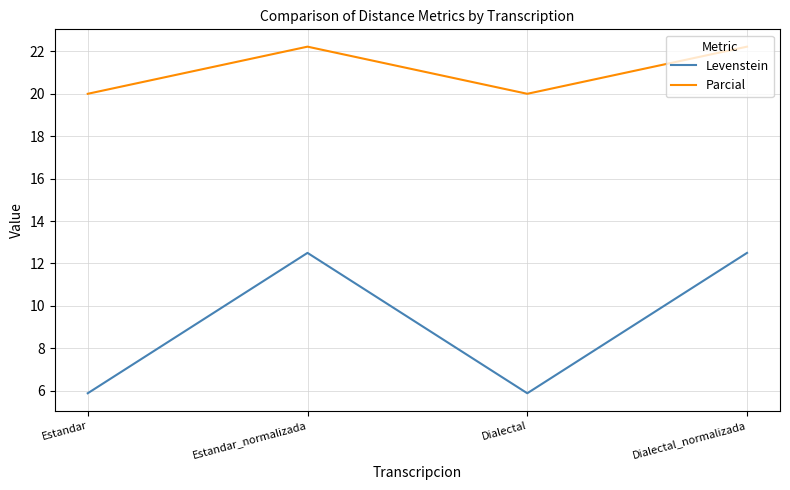

List the series in order of their peak value, highest first.

Parcial, Levenstein